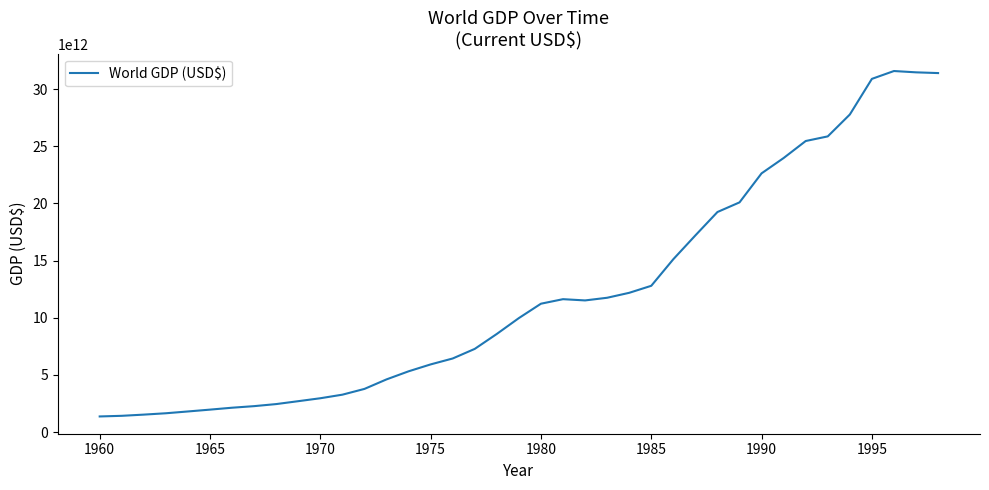

How many points are higher than both their immediate neighbors (excluding endpoints)?

2